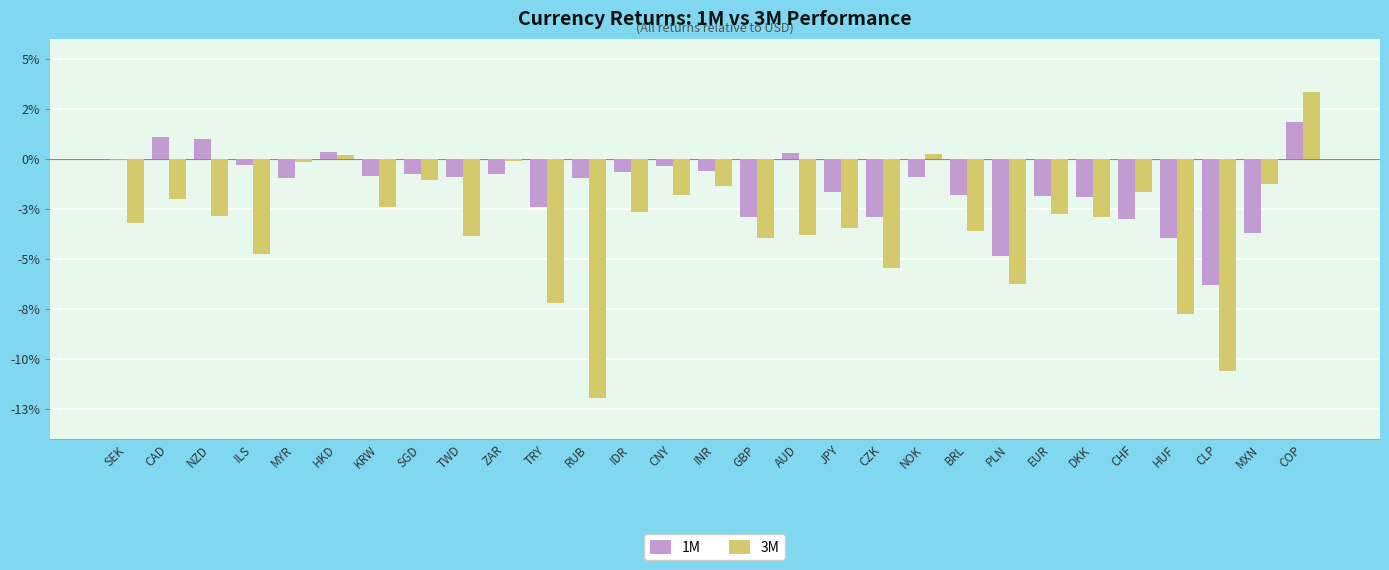

Does the chart contain stacked bars?

No